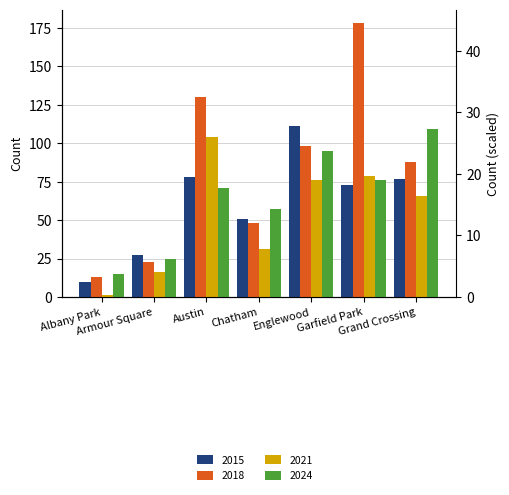

What is the difference between the maximum and minimum values in the 2018 series?

165